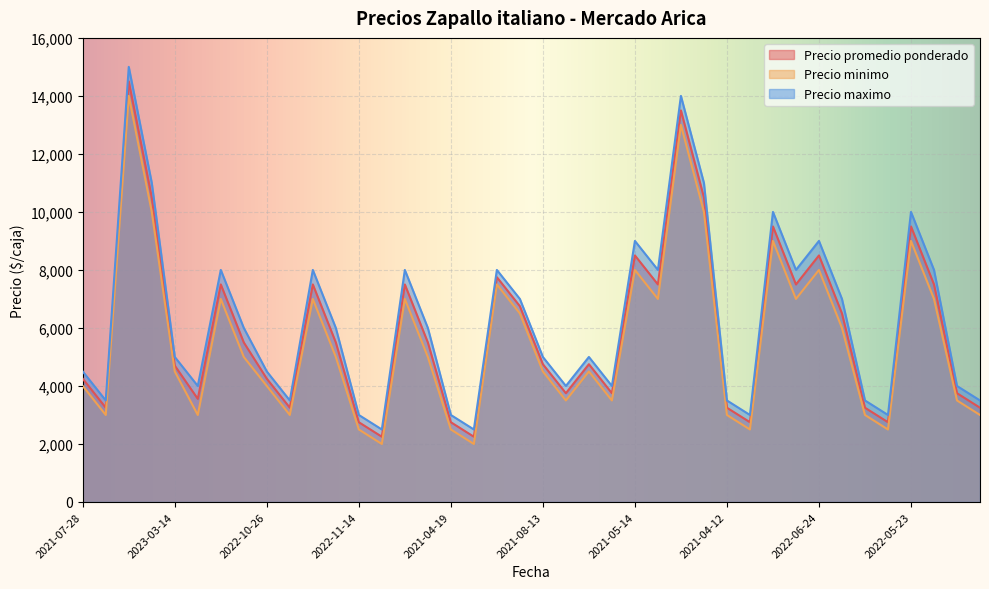

Rank the series by their average value, from lowest to highest.

Precio minimo, Precio promedio ponderado, Precio maximo